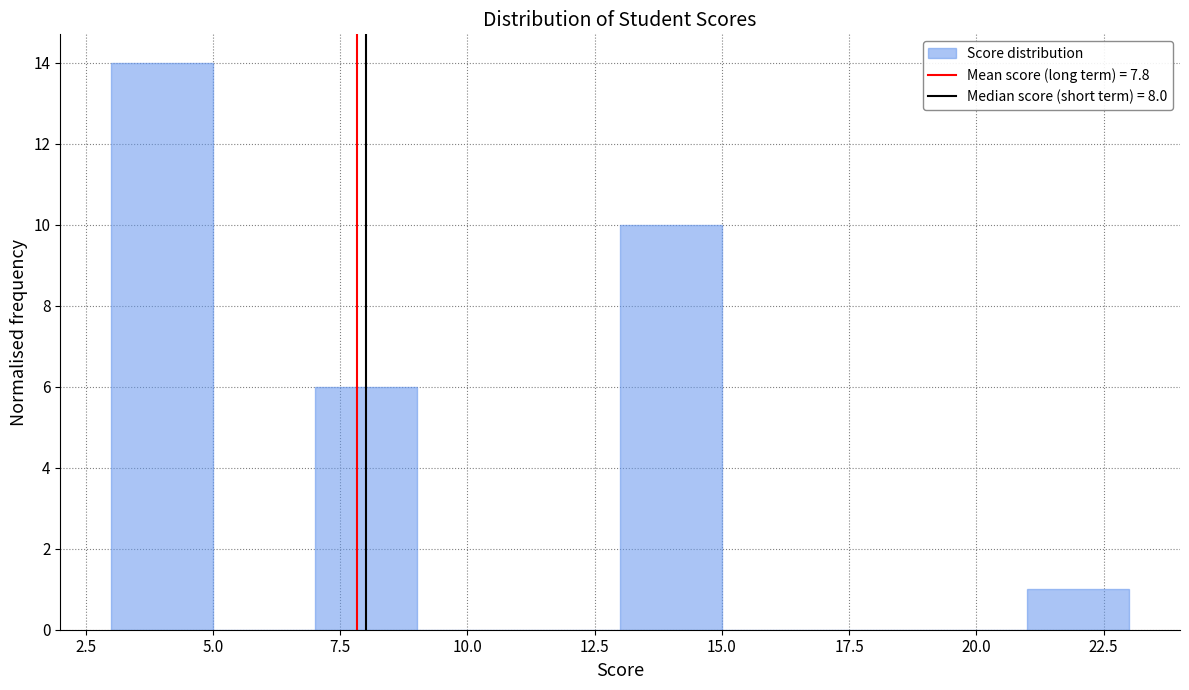

What is the height of the bar covering 3 to 5 on the x-axis? The values are not printed on the chart, so give them approximately, as read against the axis.

14